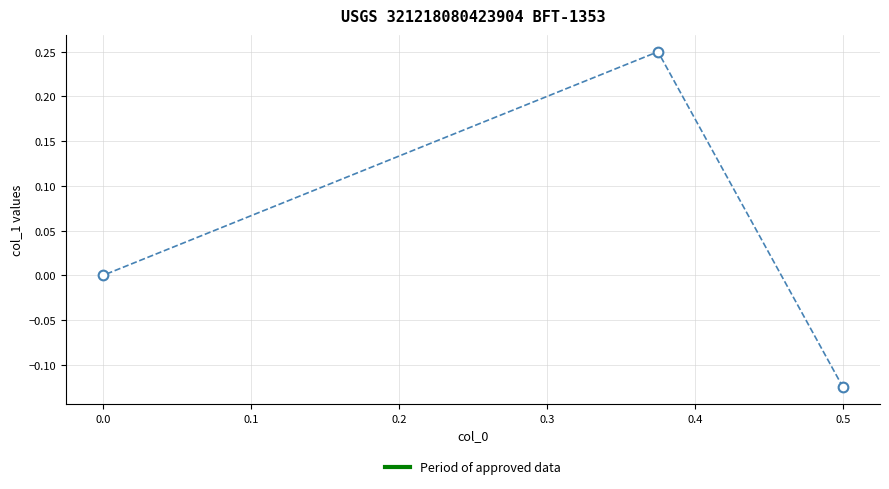

True or false: the data shows 0.2 at 0.0.

False